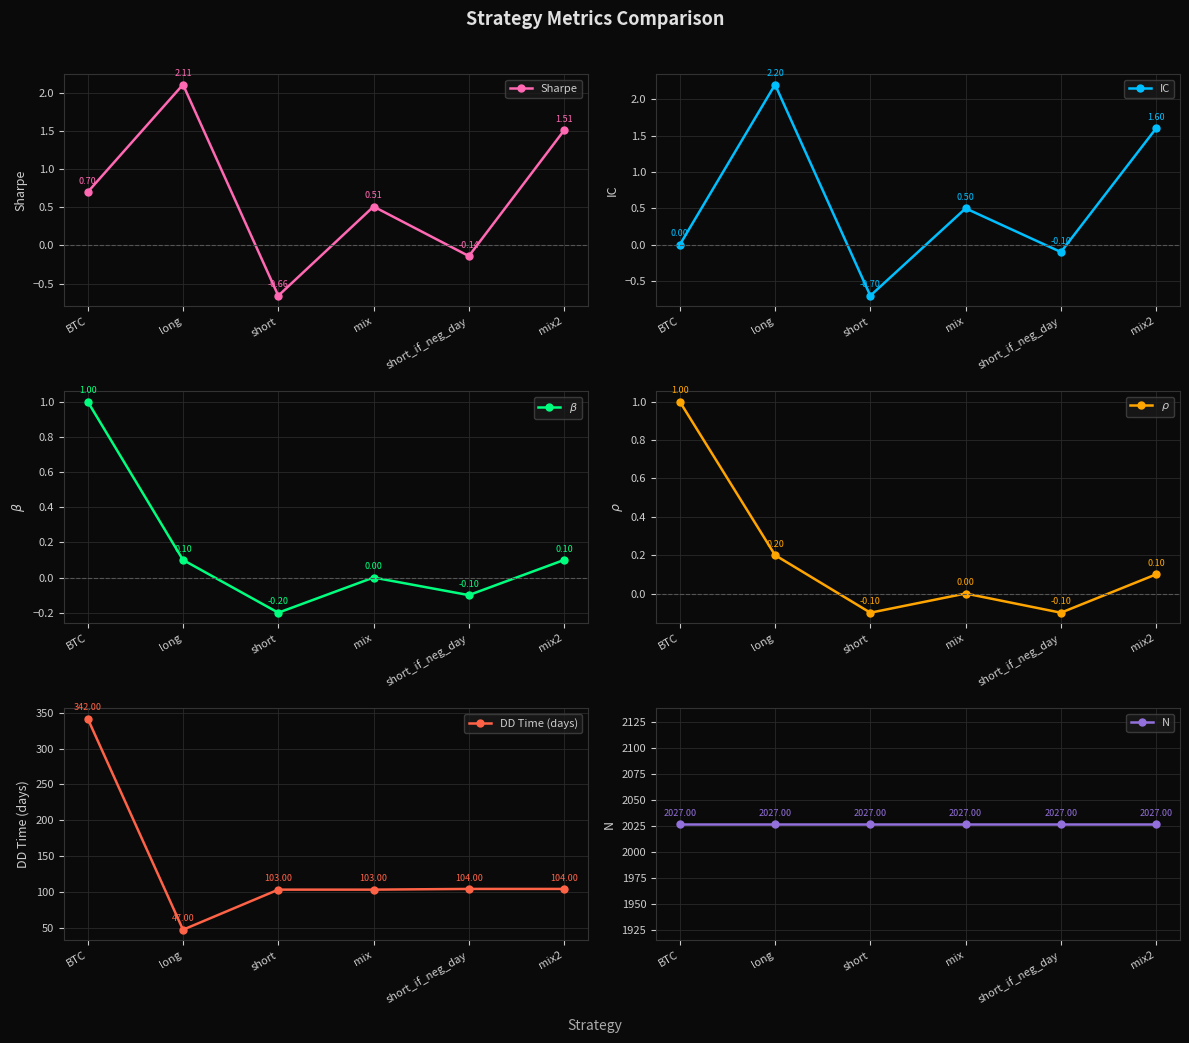

What is the label of the 3rd point from the right?

mix